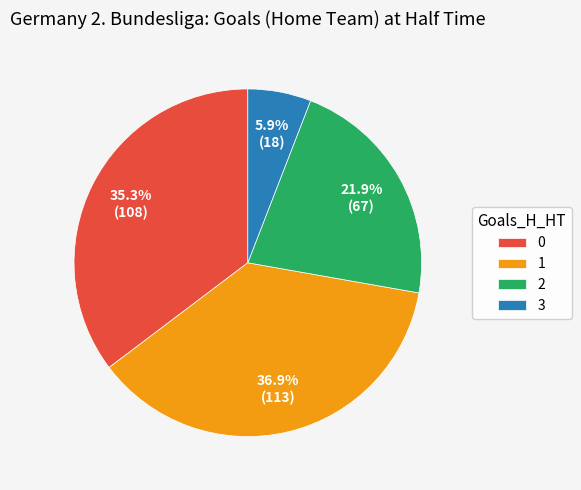

Which category has the biggest portion of the pie?

1